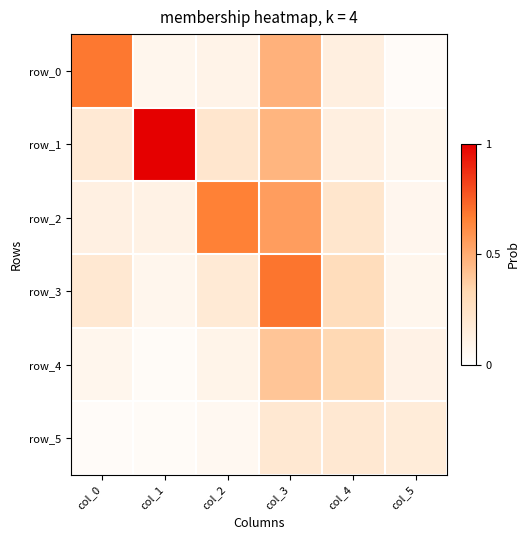

Is it true that row_3 equals 3.5 at col_4?

False